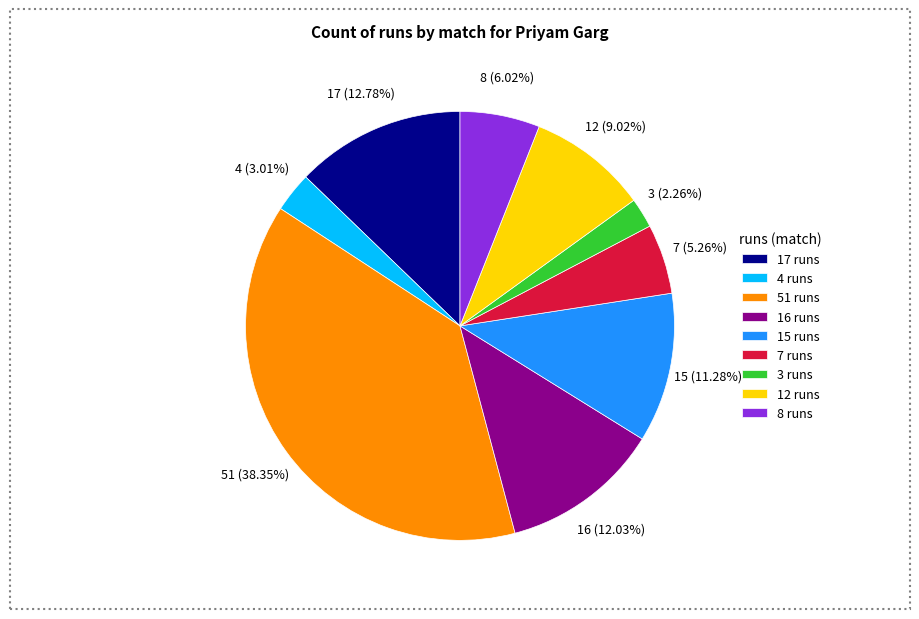

True or false: 7 runs accounts for 5% of the total.

True